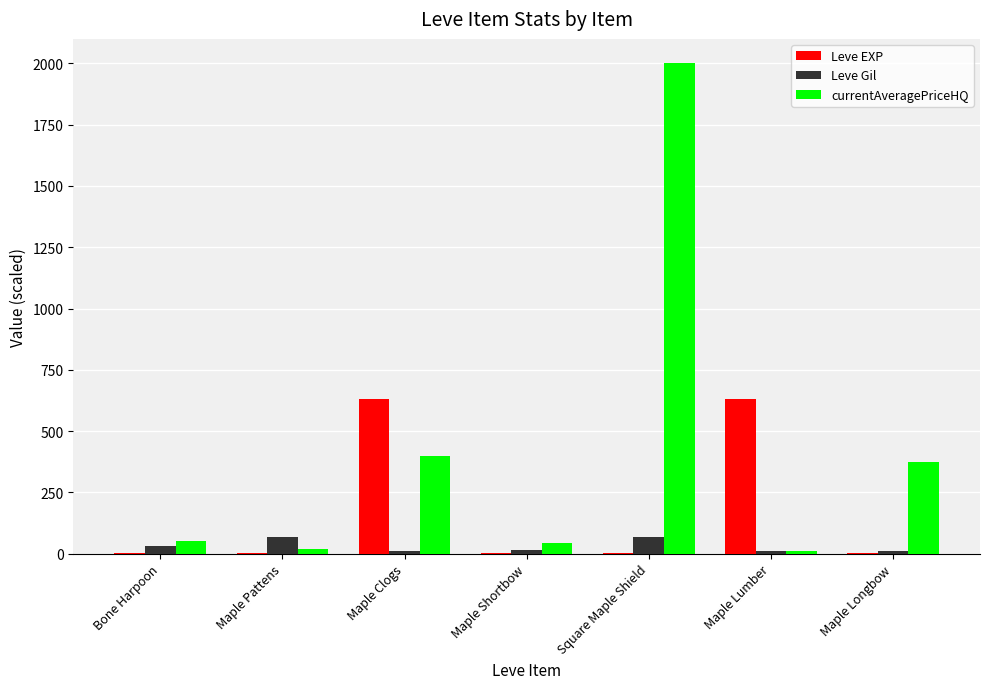

At which category is the sum across all series the highest?

Square Maple Shield